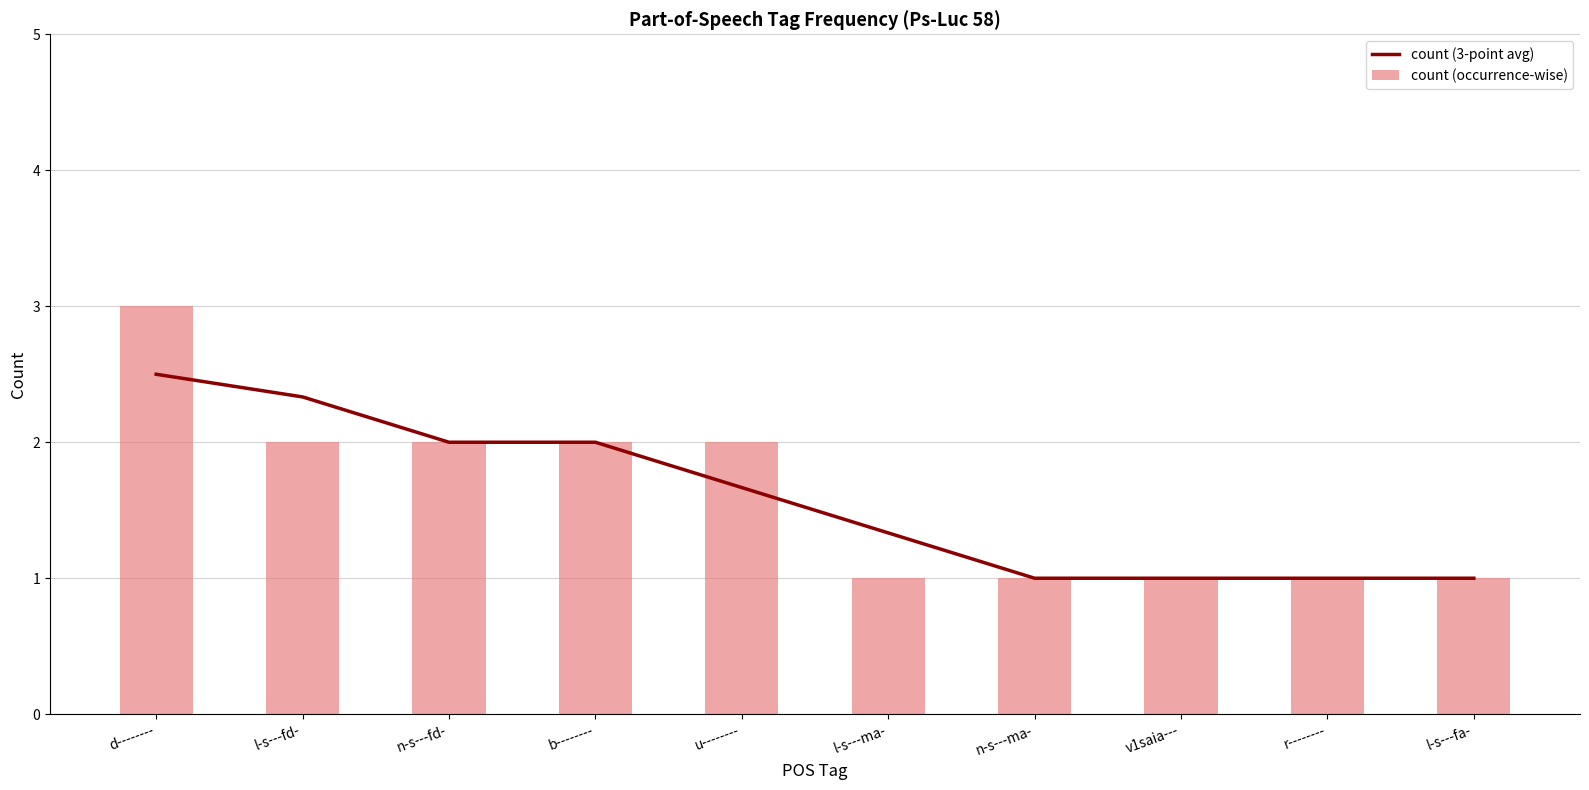

What is the value of the count (occurrence-wise) bar at the 8th from the left?

1